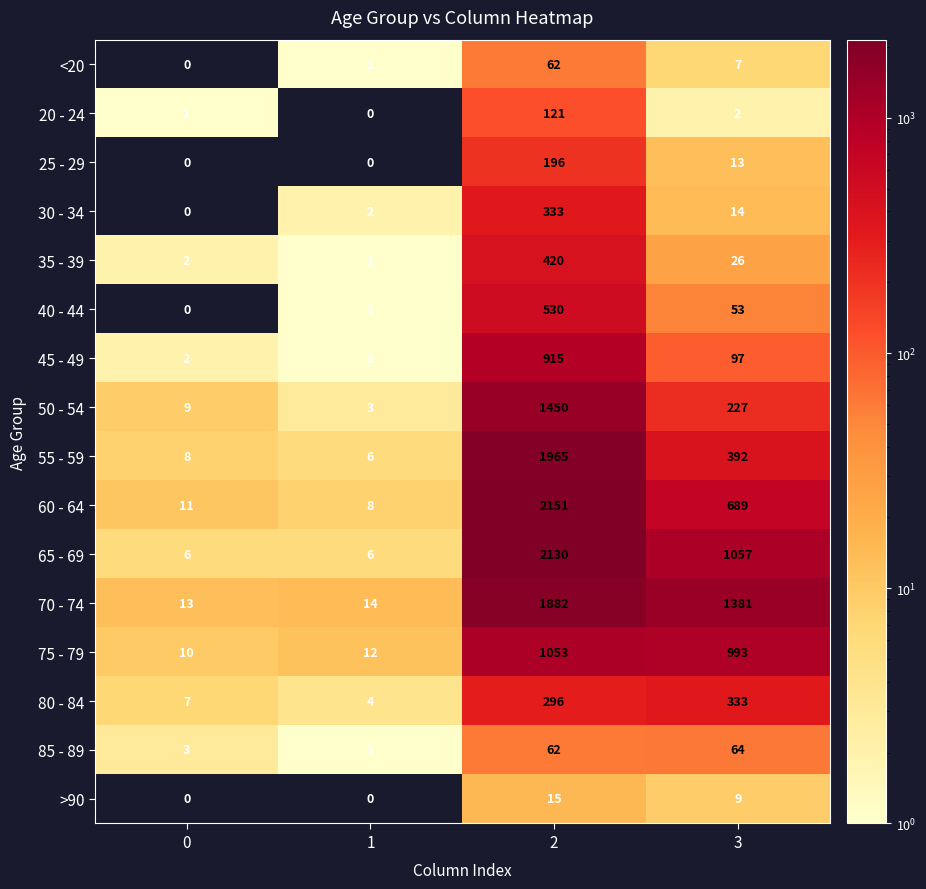

What is the difference between the highest and lowest values at 3?

1379